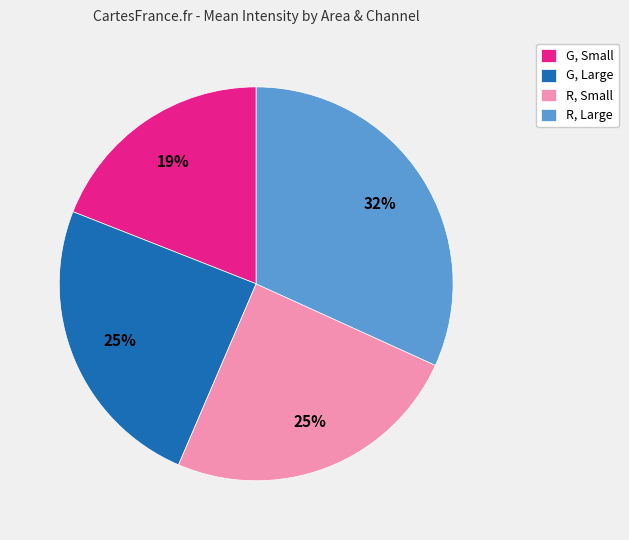

How many segments does this pie chart have?

4